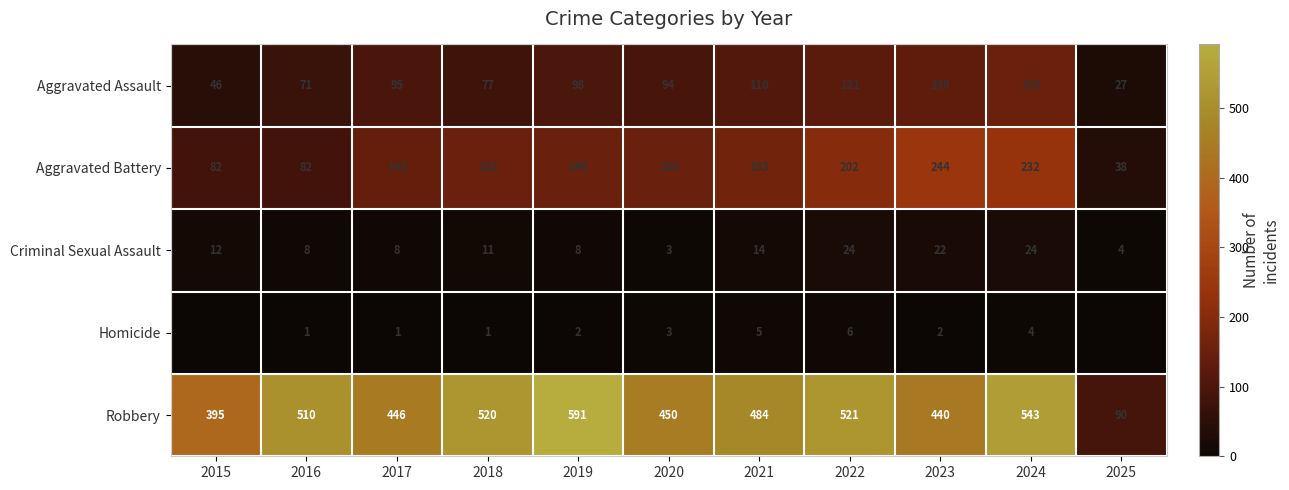

True or false: Aggravated Battery has a value of 109 at 2022.

False